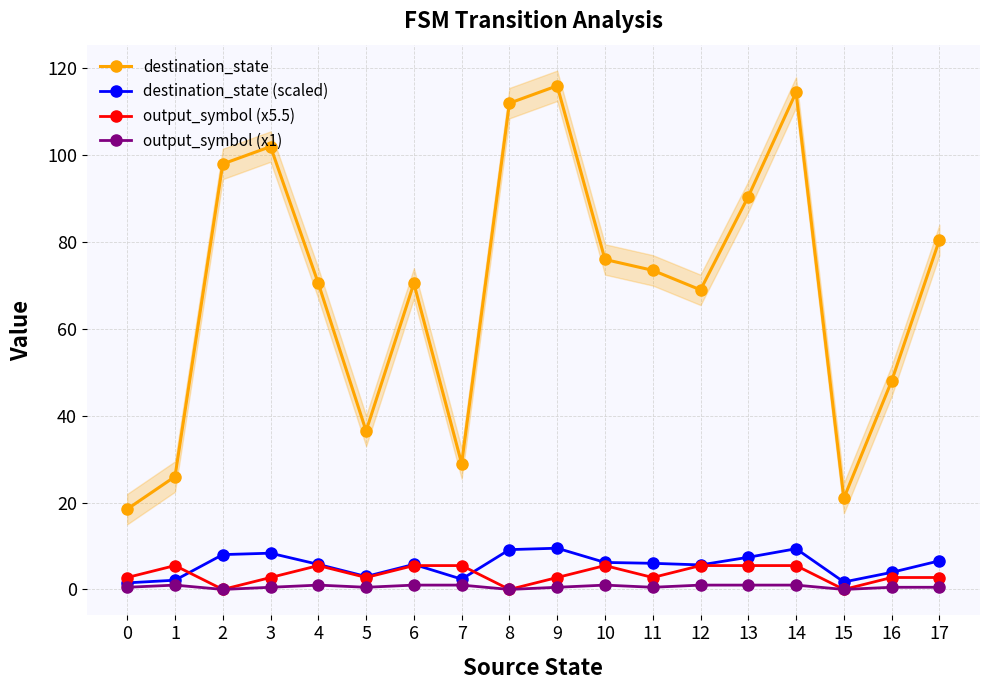

Read the destination_state (scaled) value at 8.

9.2